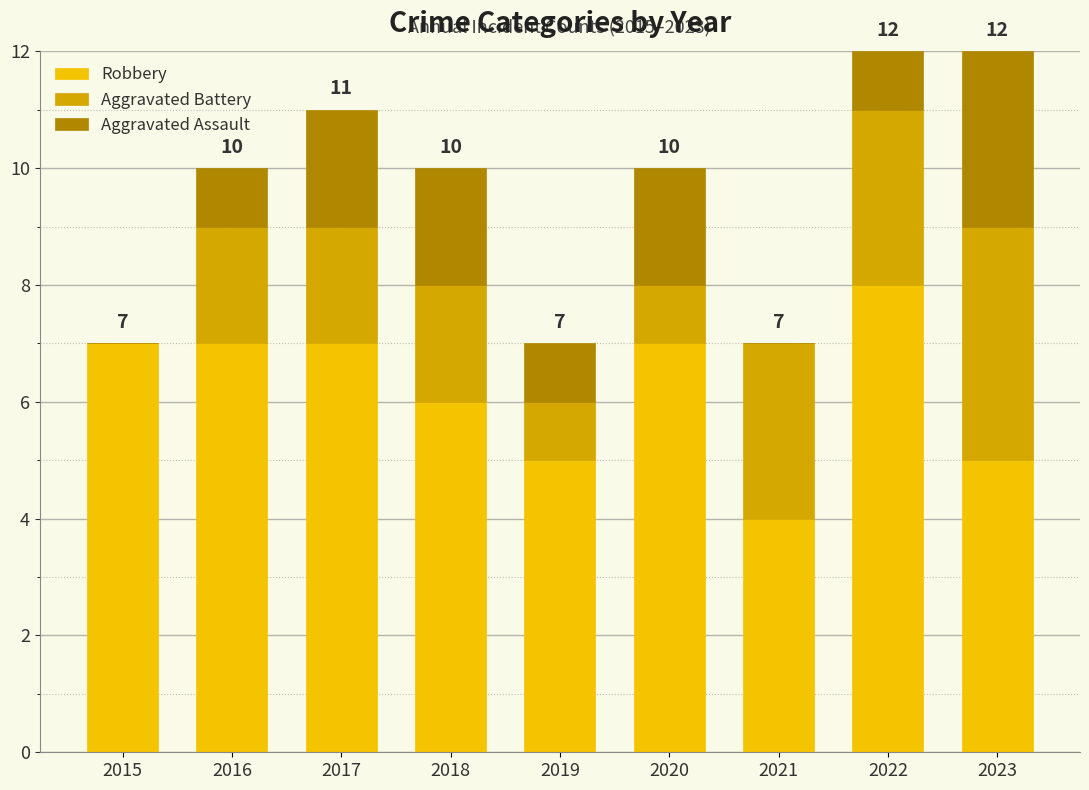

Are the bars horizontal?

No